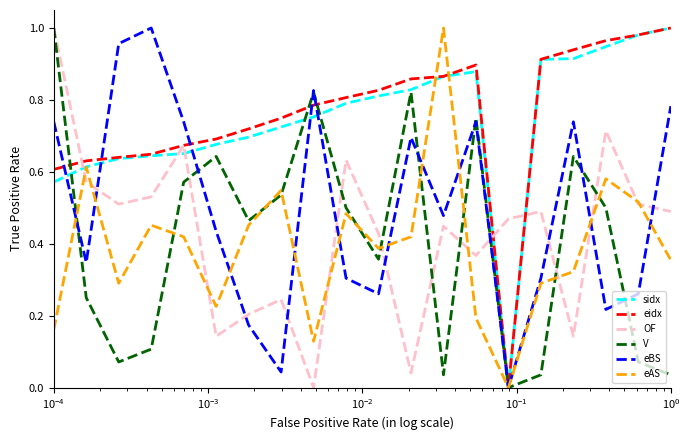

True or false: eBS and OF cross at least once.

True